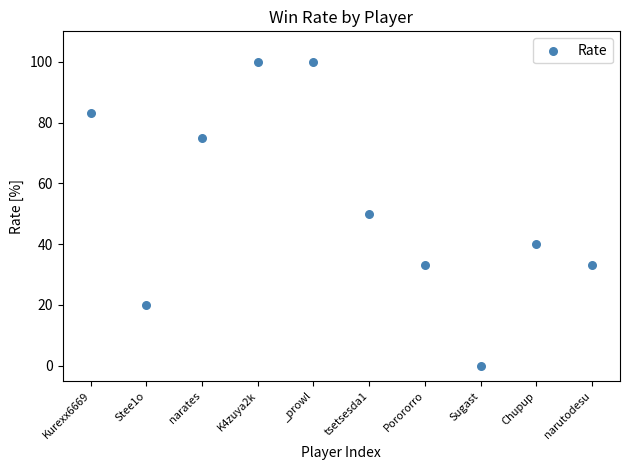

What is the average Y value?

53